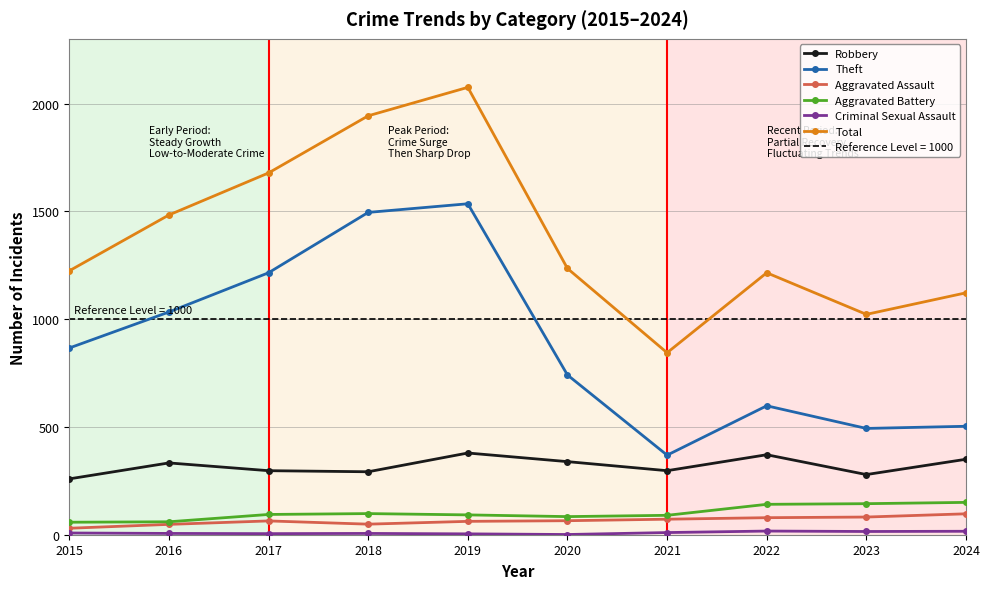

True or false: Aggravated Battery and Robbery intersect in this chart.

False